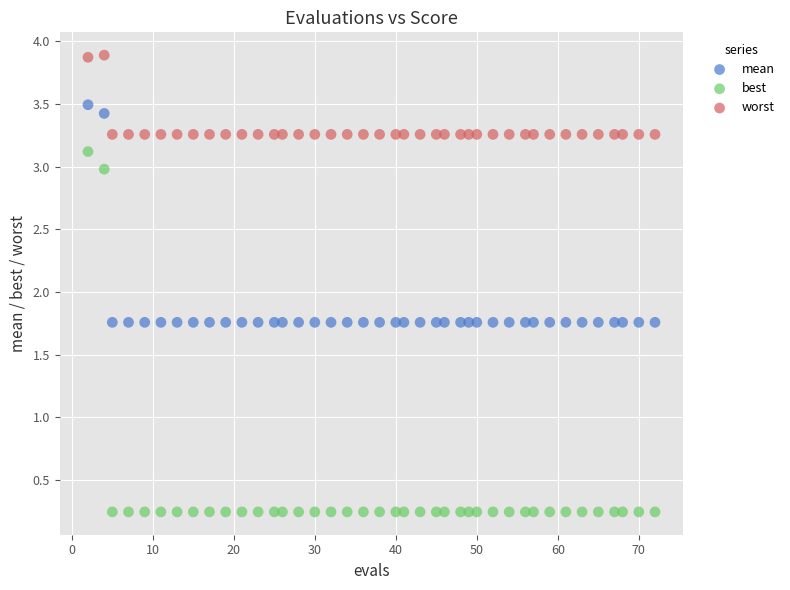

What is the X range (max minus min) for the scatter plot?

70.0